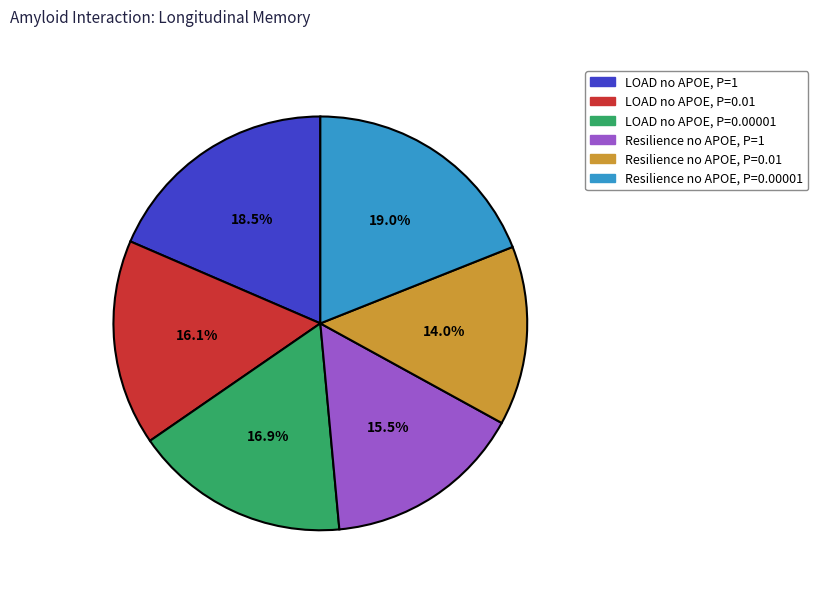

Which category has the smallest portion of the pie?

Resilience no APOE, P=0.01